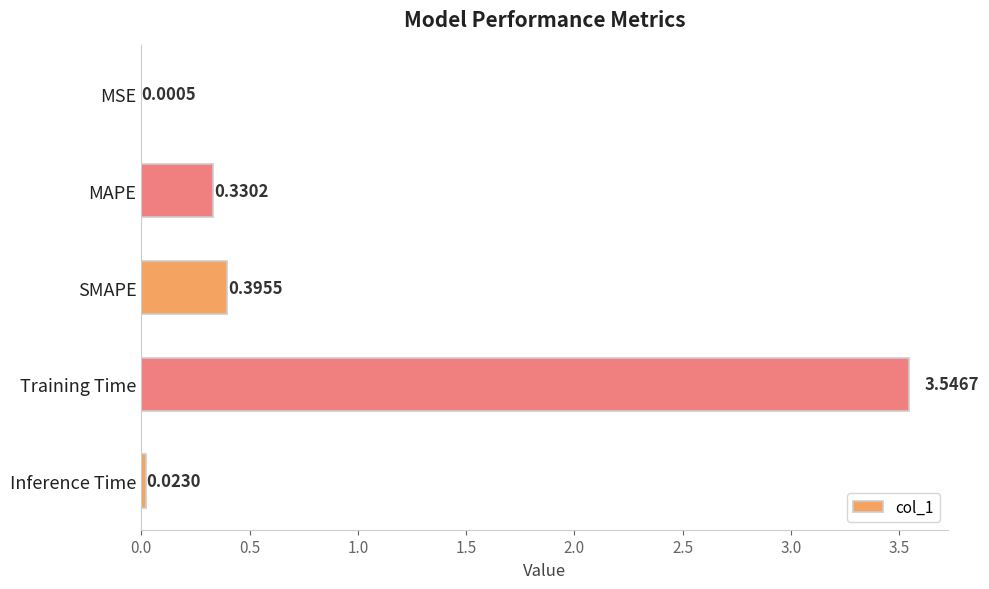

How many distinct data groups are displayed?

1